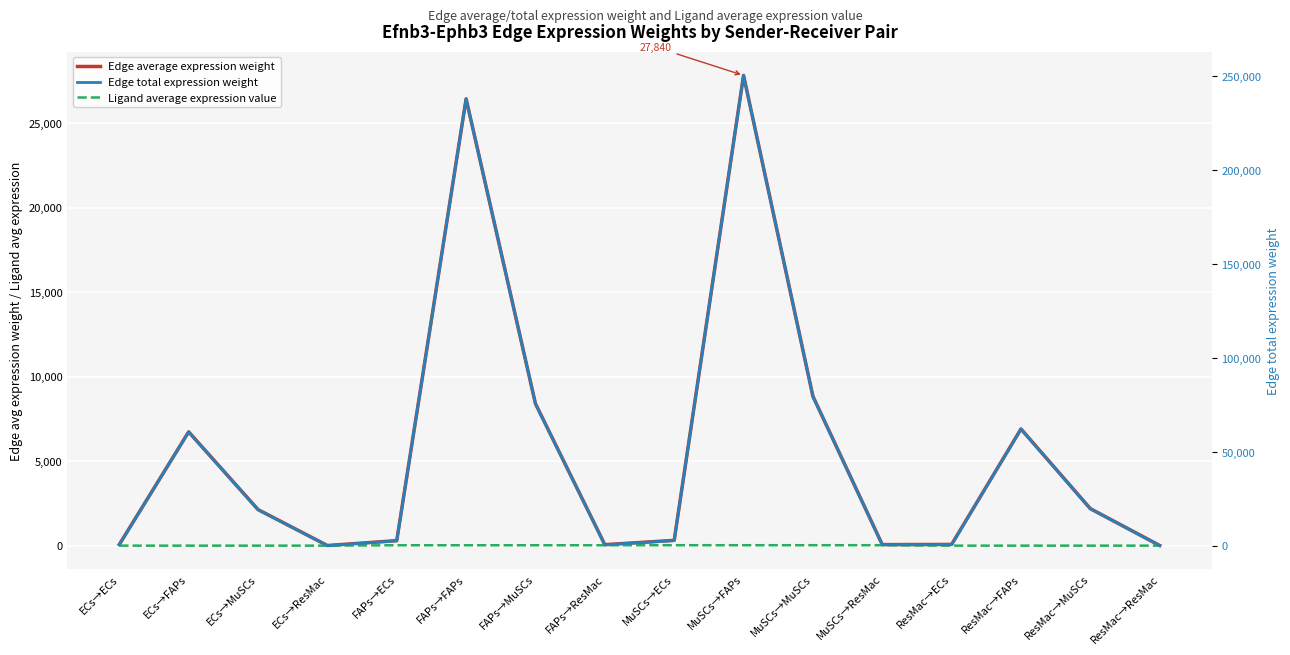

Reading left to right, list all the values displayed in this chart.

Edge average expression weight: 77.7	6743.6	2143.4	17.1	304.7	26452.3	8407.7	67.0	320.7	27840.3	8848.9	70.6	79.6	6914.5	2197.7	17.5
Ligand average expression value: 8.4	8.4	8.4	8.4	32.8	32.8	32.8	32.8	34.5	34.5	34.5	34.5	8.6	8.6	8.6	8.6
Edge total expression weight: 699.1	60692.4	19290.8	153.8	2742.3	238070.5	75669.6	603.3	2886.1	250562.3	79640.1	635.0	716.8	62230.3	19779.6	157.7